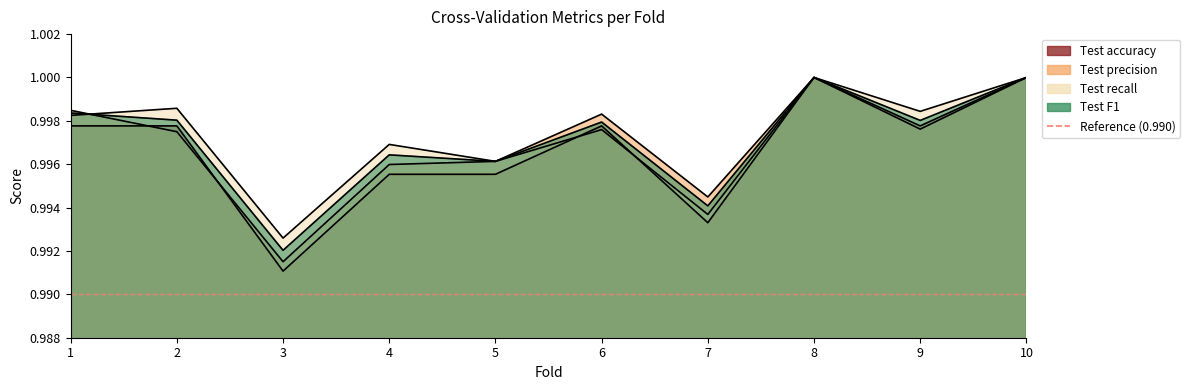

Which series ends up on top after the final intersection of Test precision and Test recall?

Test recall